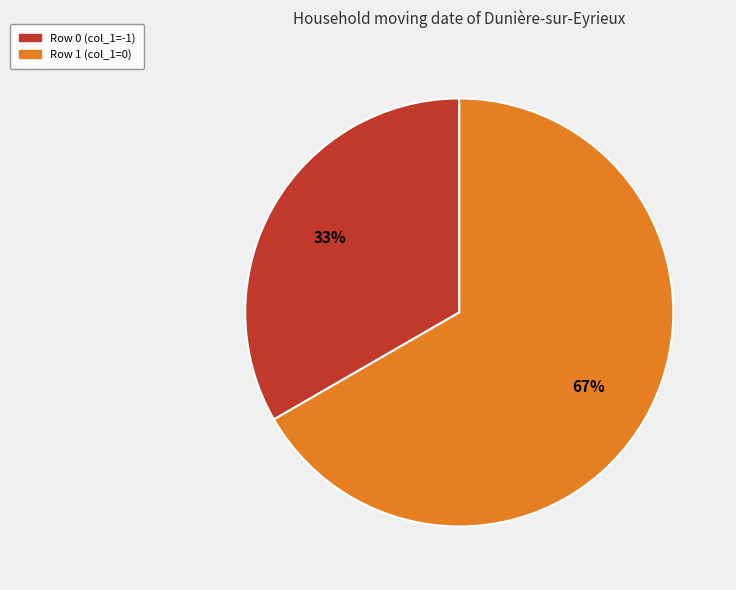

Between Row 1 (col_1=0) and Row 0 (col_1=-1), which is larger?

Row 1 (col_1=0)